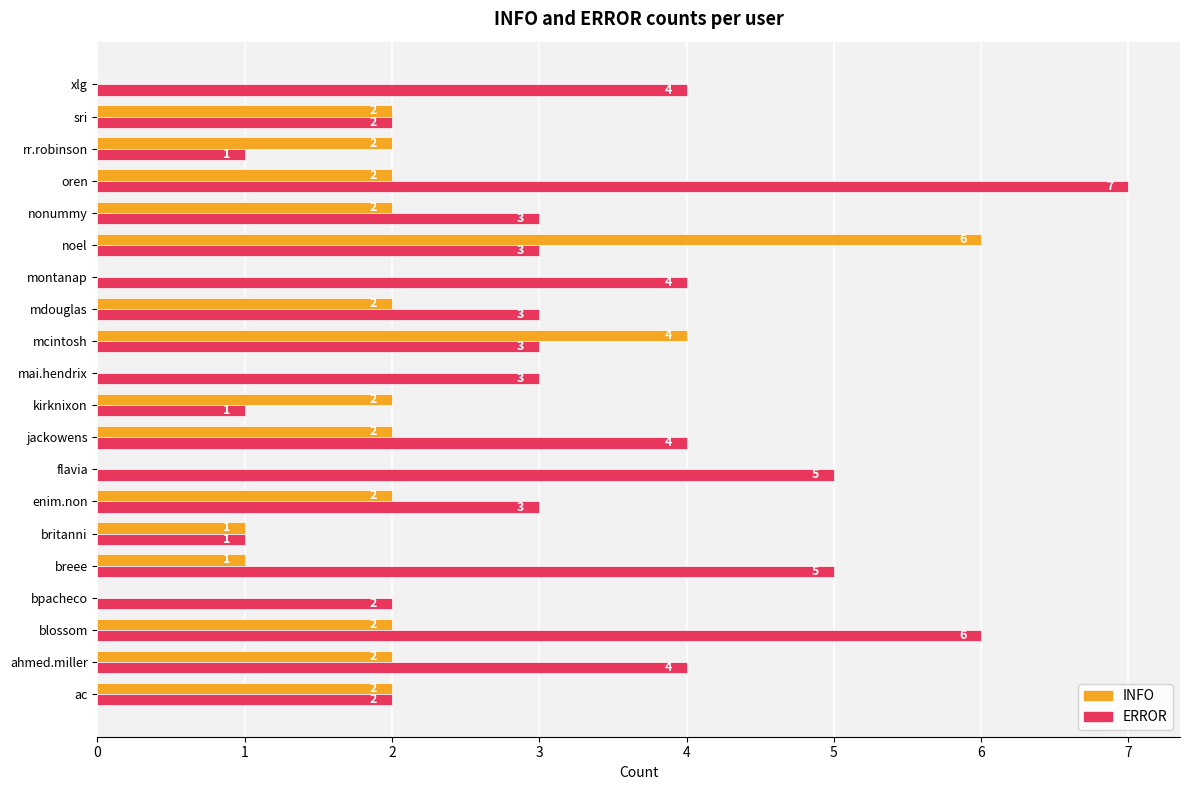

How many ERROR values are between 2 and 4?

13